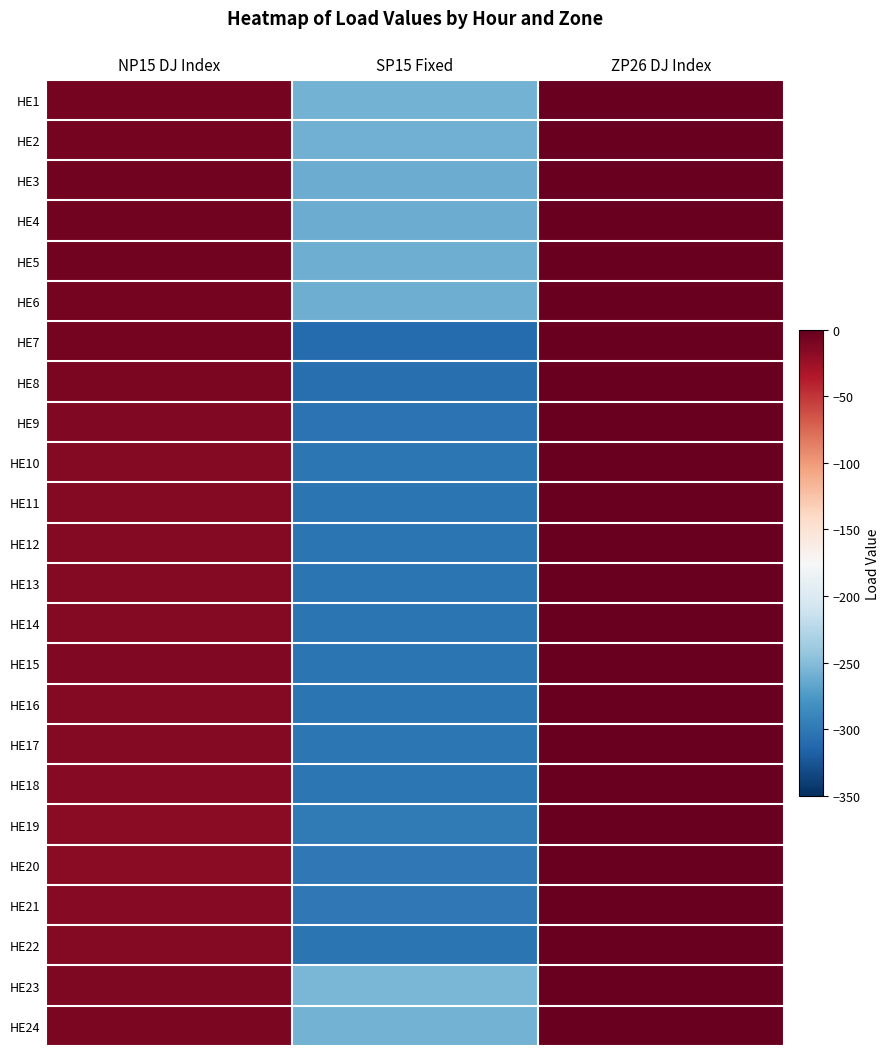

How many distinct data groups are displayed?

24